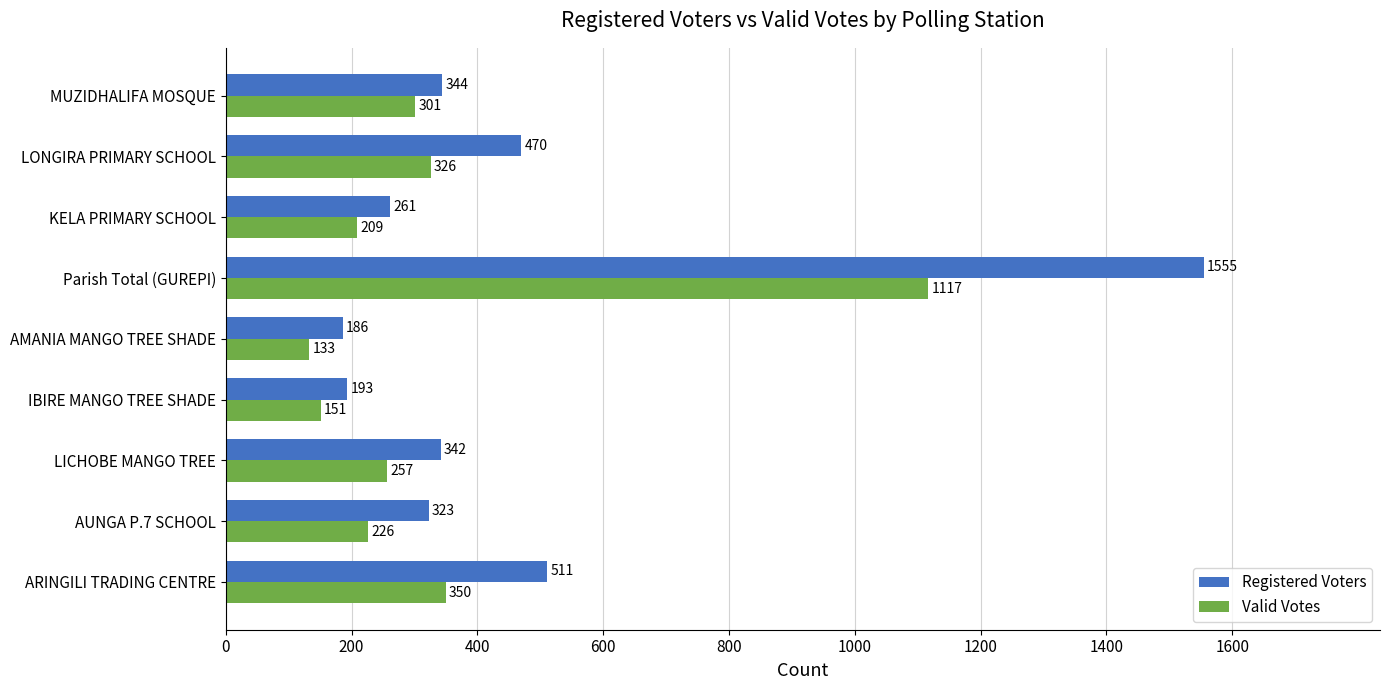

What is the difference between the second highest and second lowest values in the Valid Votes series?

199